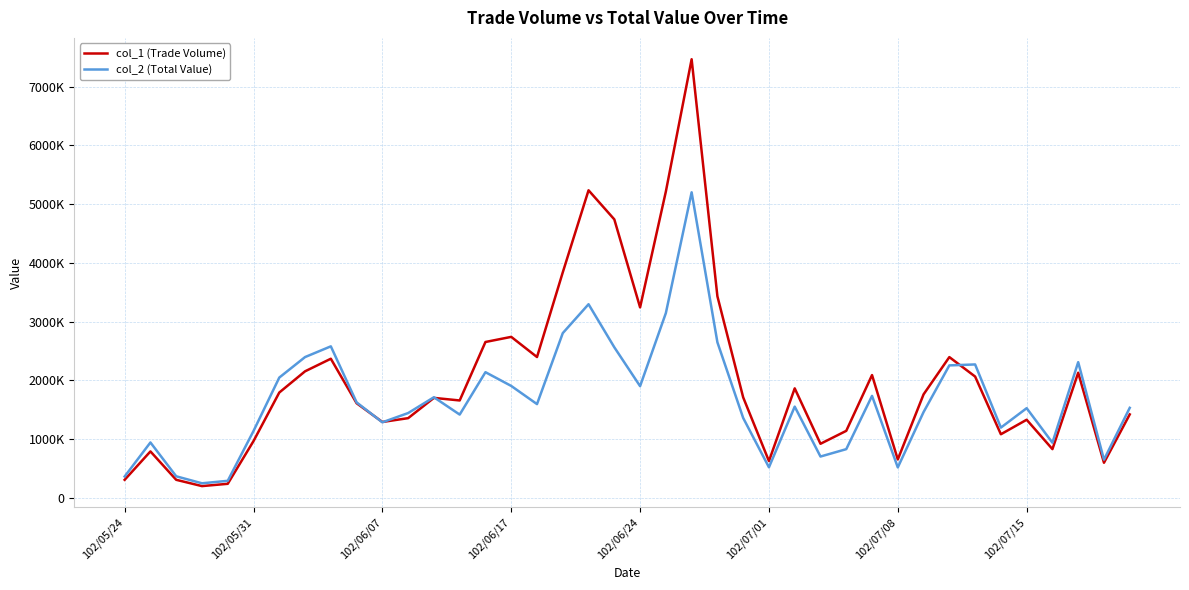

Does the chart display data point markers on the line(s)?

No